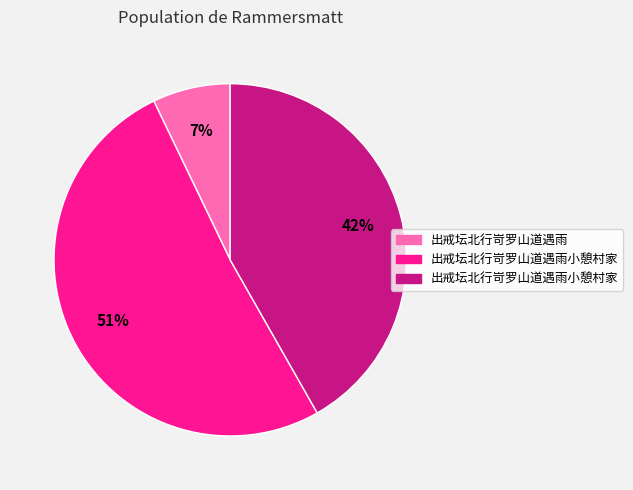

To the nearest percent, what is the difference between the largest and smallest slice percentages?

44%